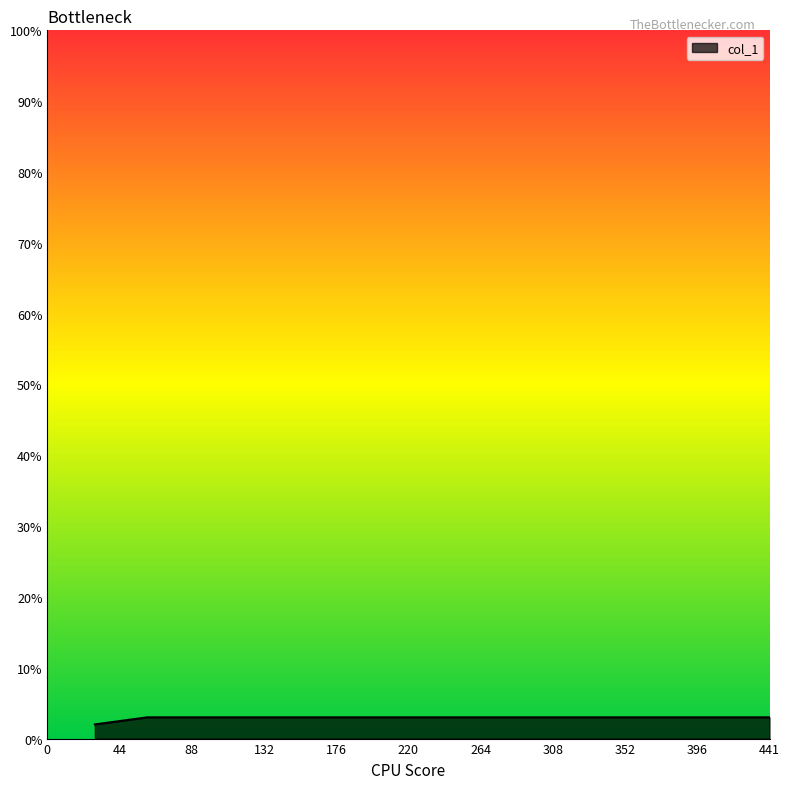

Count the number of data series in this chart.

1